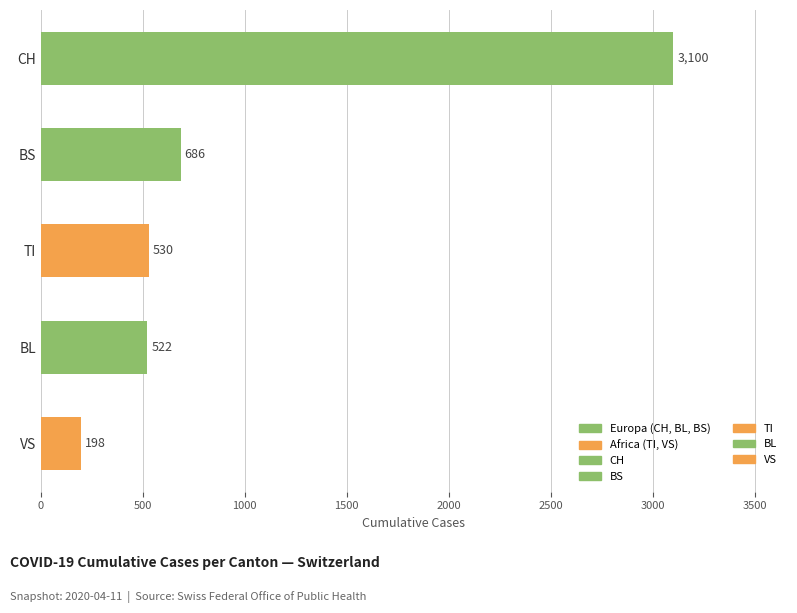

What is the ratio of the value at CH to the value at VS?

15.7